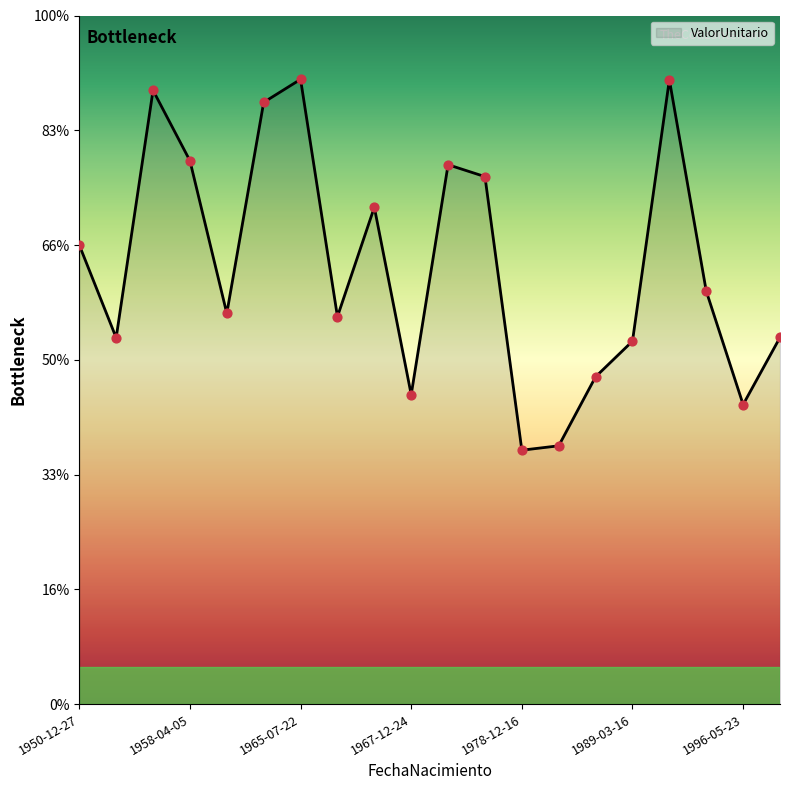

Is this an area chart (filled region under the line)?

Yes